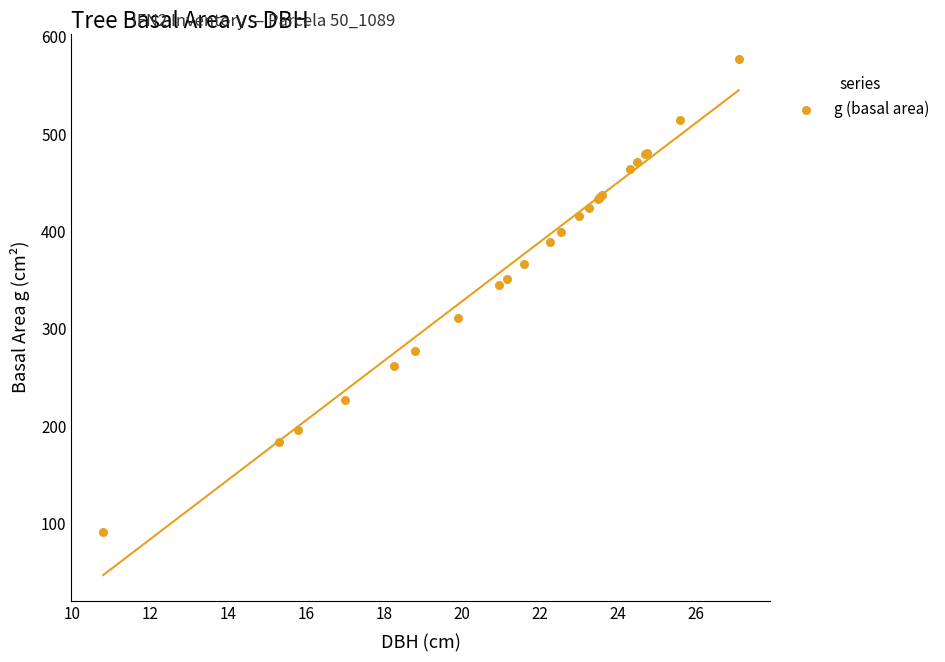

What Y value in the scatter plot is closest to 334?

344.7